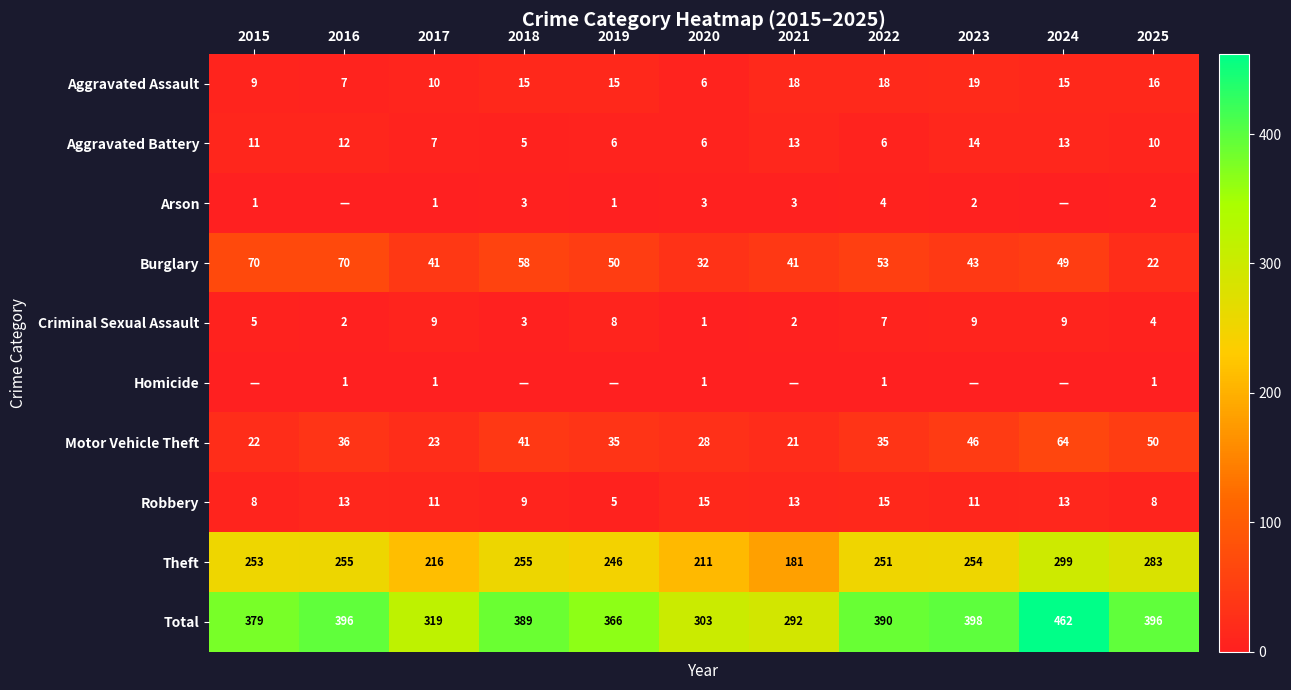

What is the maximum value for Burglary?

70